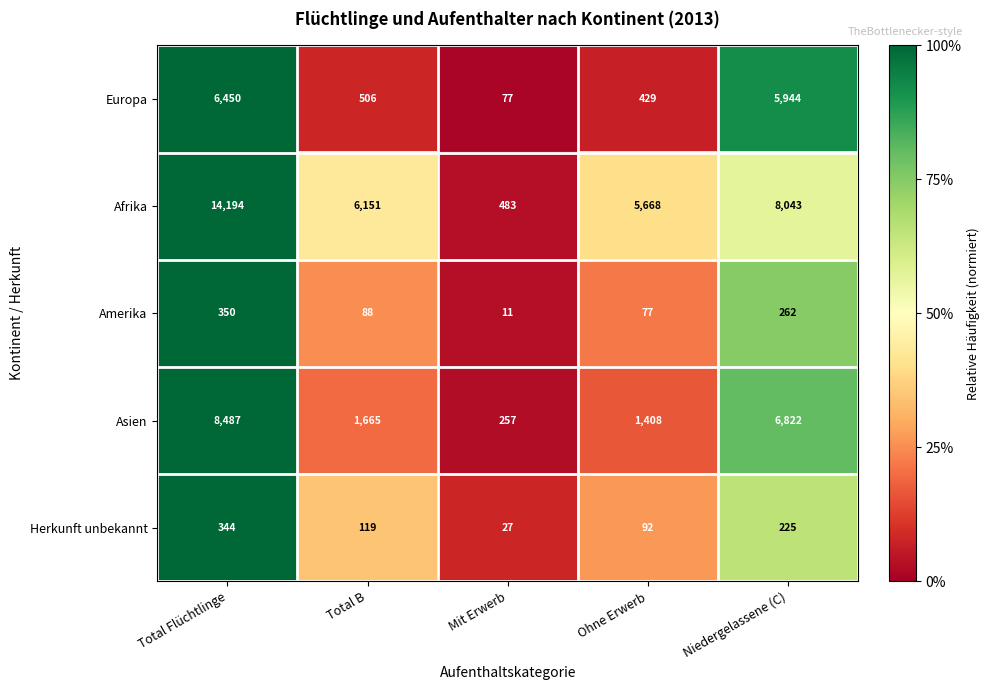

At which label is Europa closest to 3263?

Niedergelassene (C)